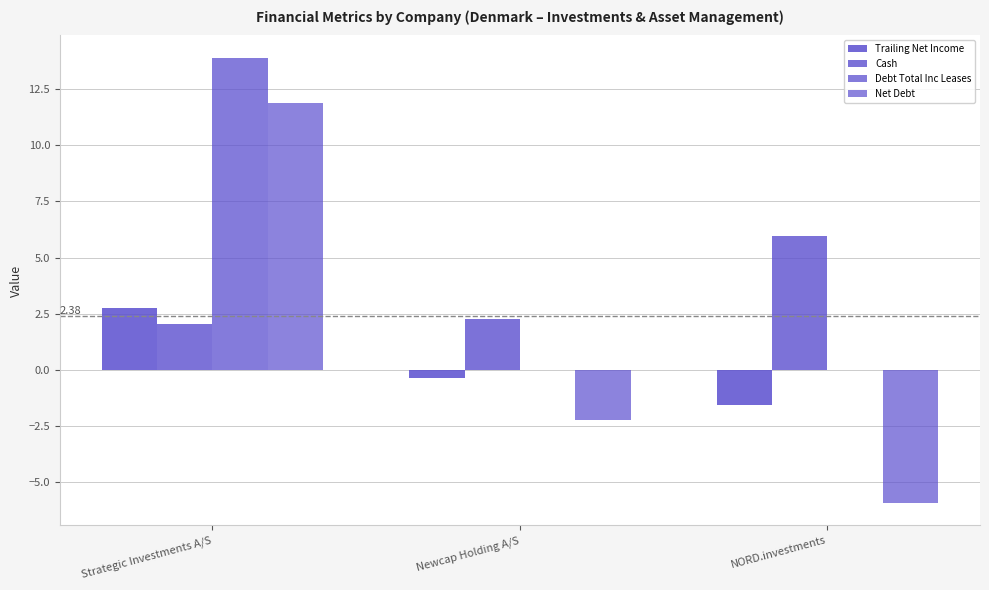

Between Newcap Holding A/S and Strategic Investments A/S, which is larger?

Strategic Investments A/S